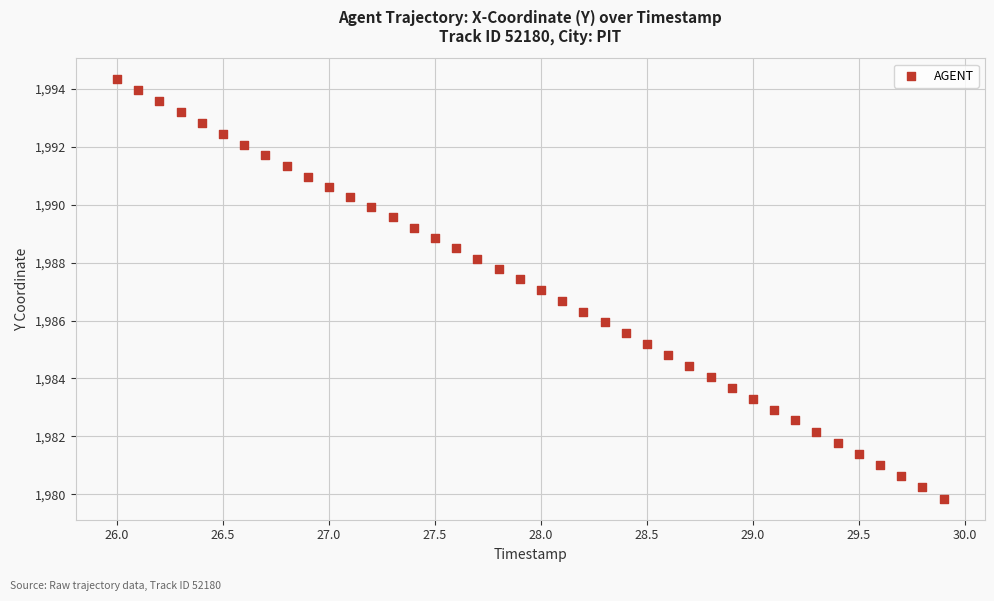

What is the range of X values (max minus min)?

3.9